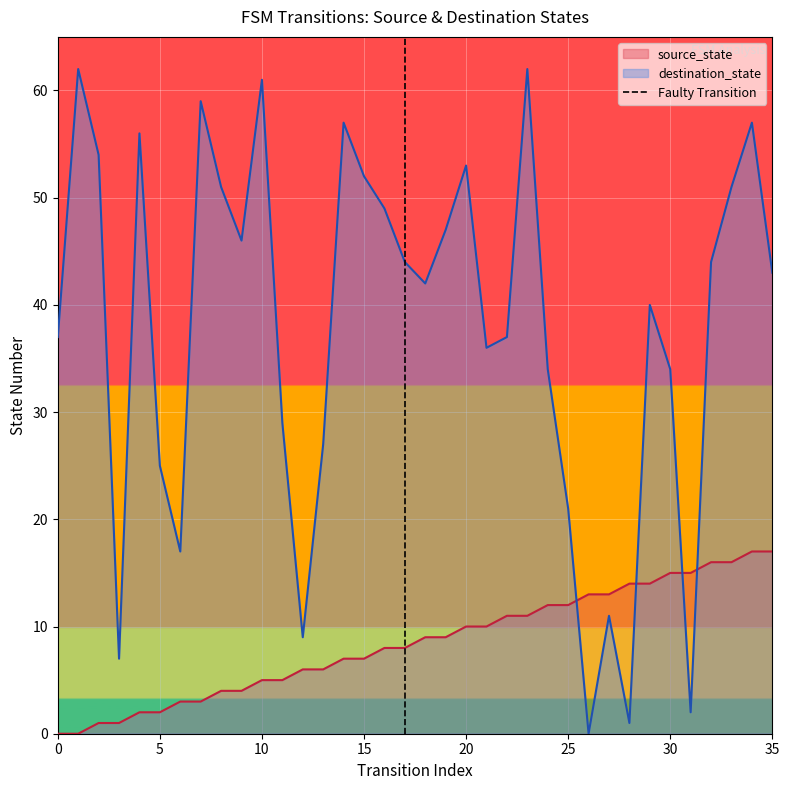

What is the maximum value for source_state?

17